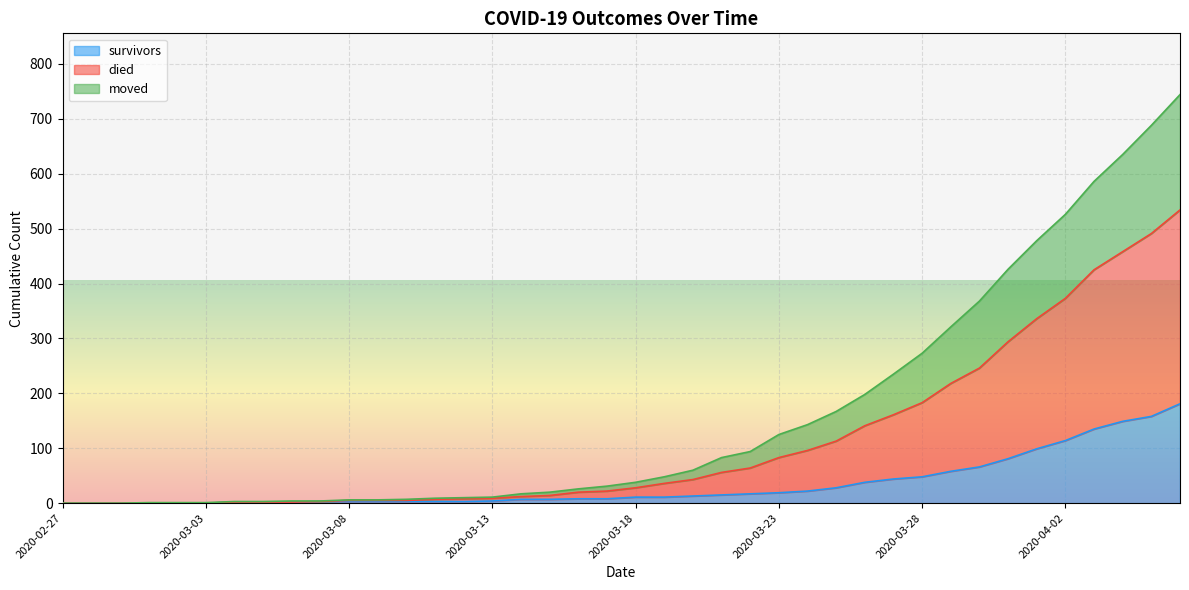

What is the maximum value for survivors?

181